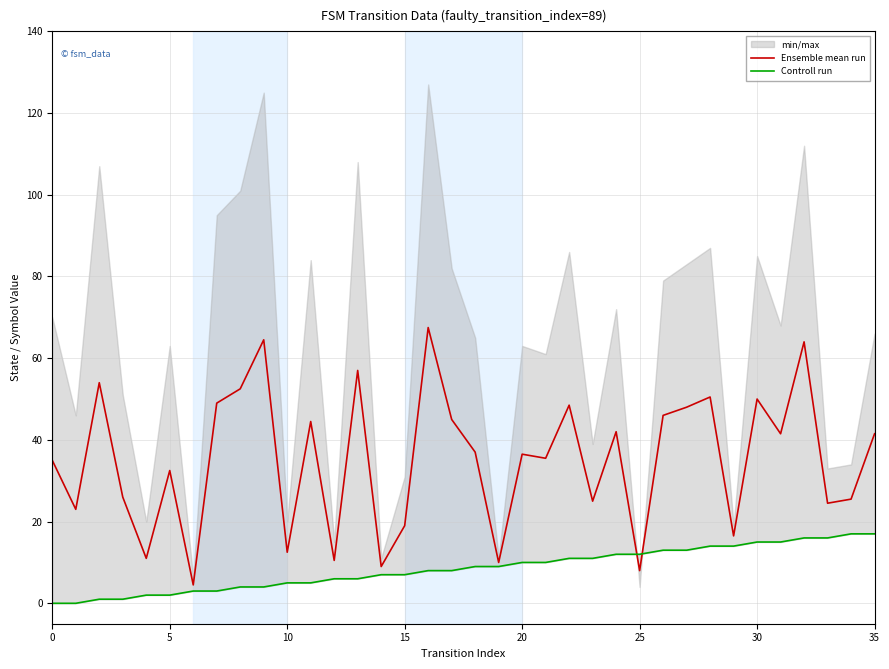

Which series has the largest range (max minus min)?

Ensemble mean run